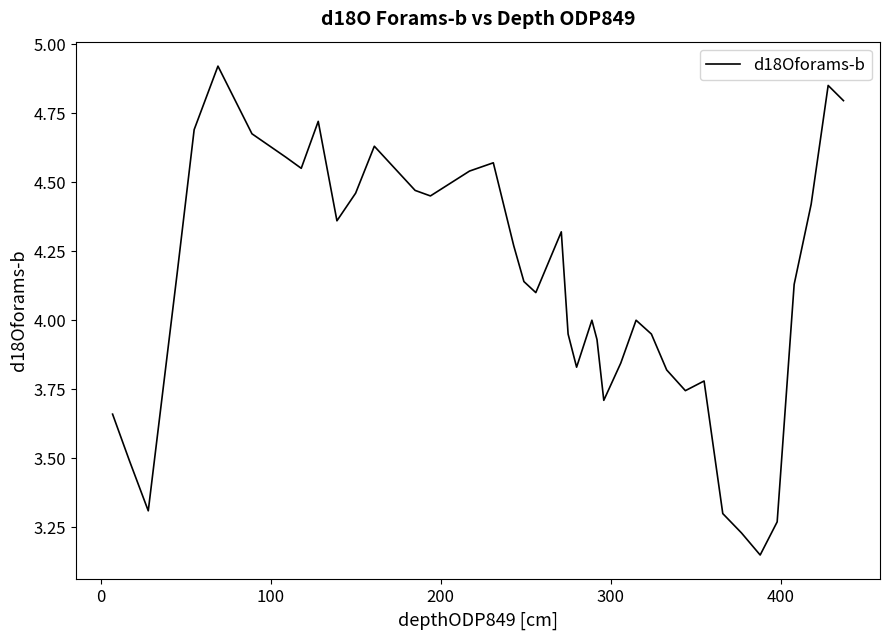

What is the difference between the maximum and minimum values?

1.8